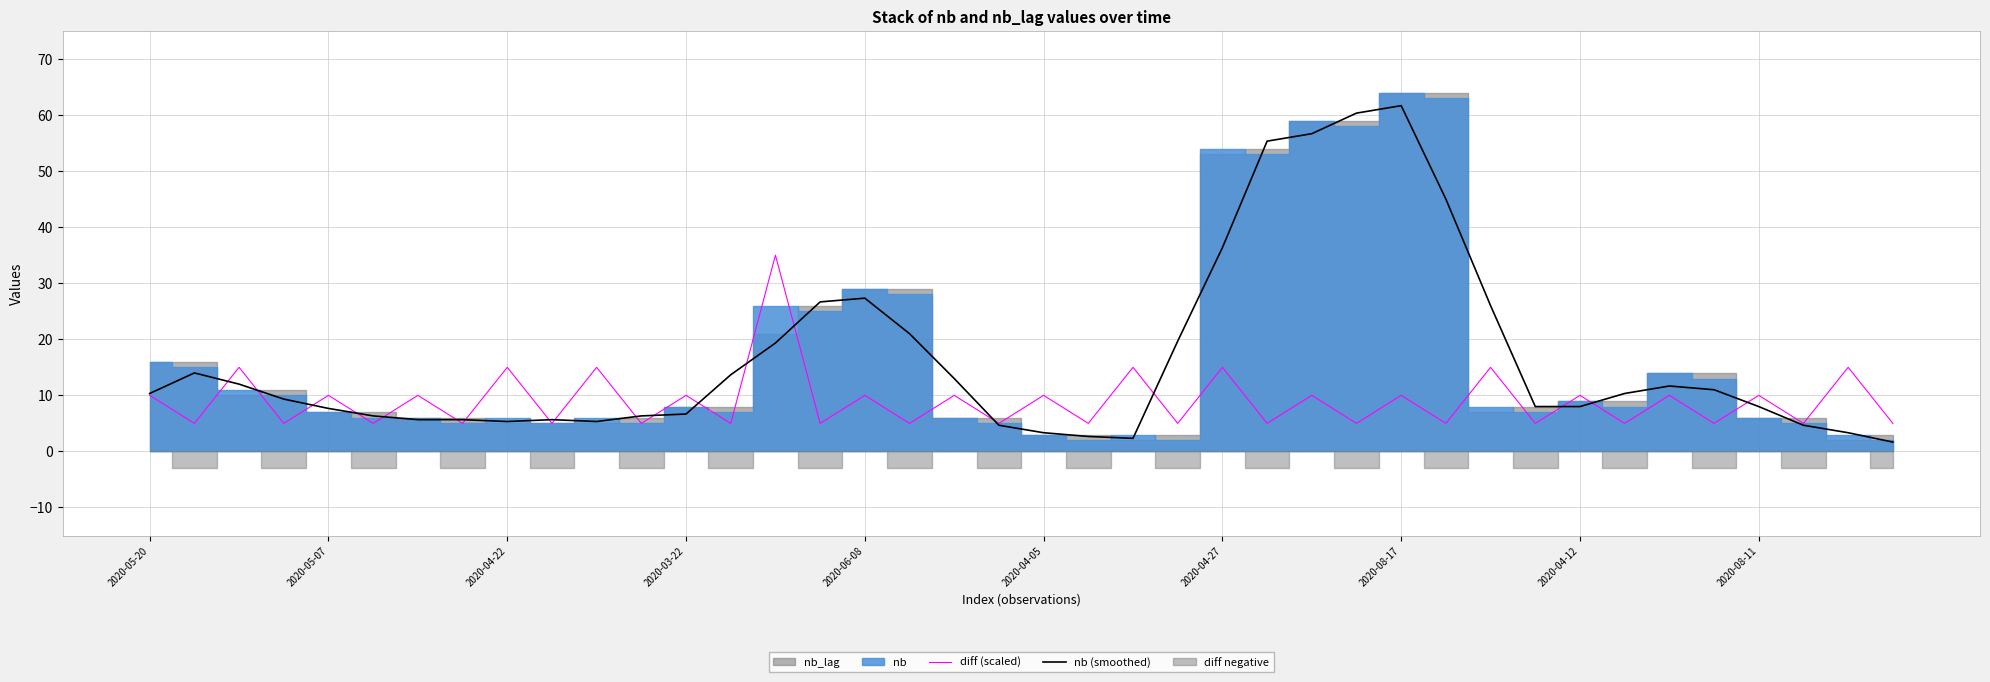

The value of diff (scaled) at 2020-04-27 is 22.8. True or false?

False